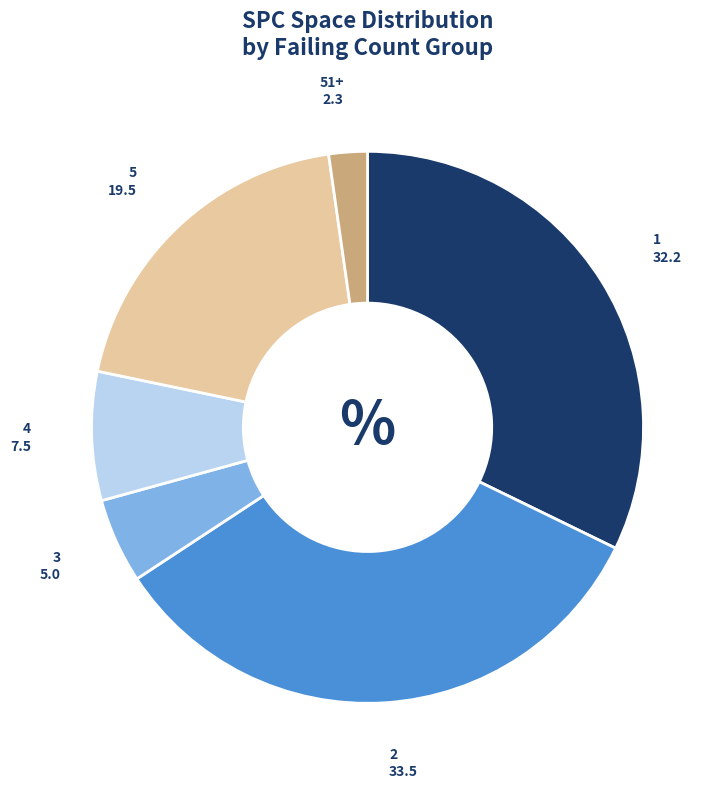

Count the number of slices in the pie.

6